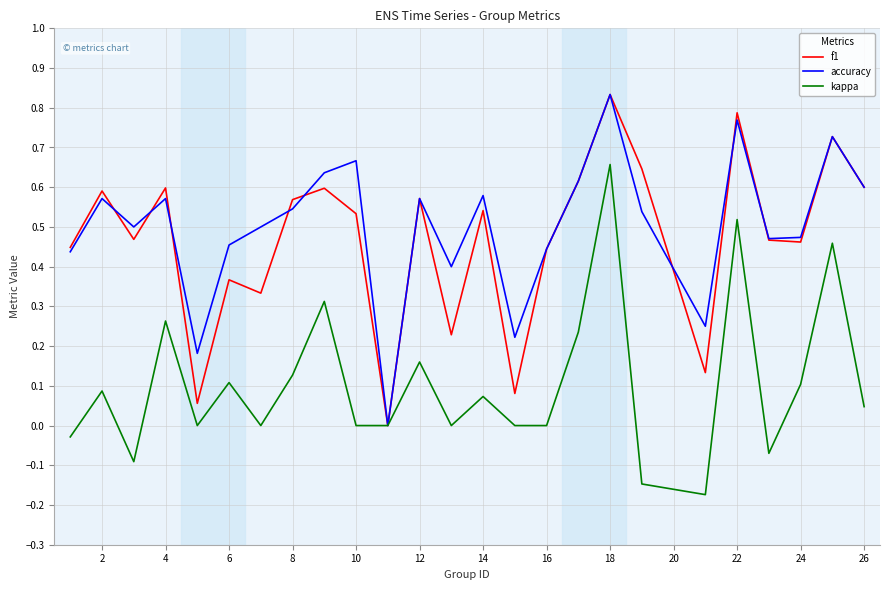

What are all the series names shown in the legend?

f1, accuracy, kappa